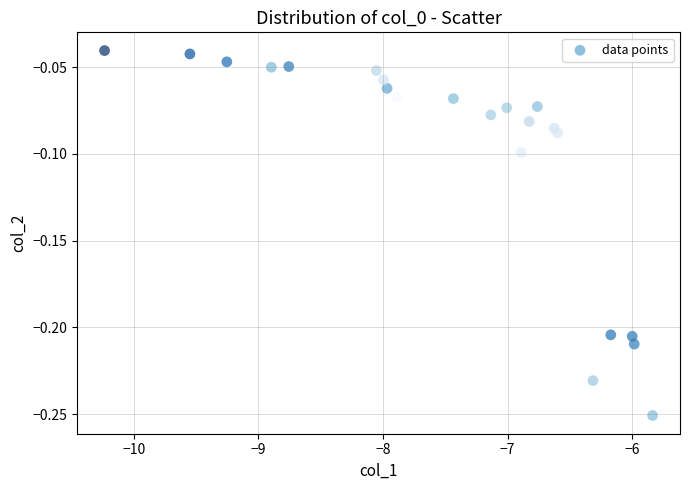

What is the range of X values (max minus min)?

4.4